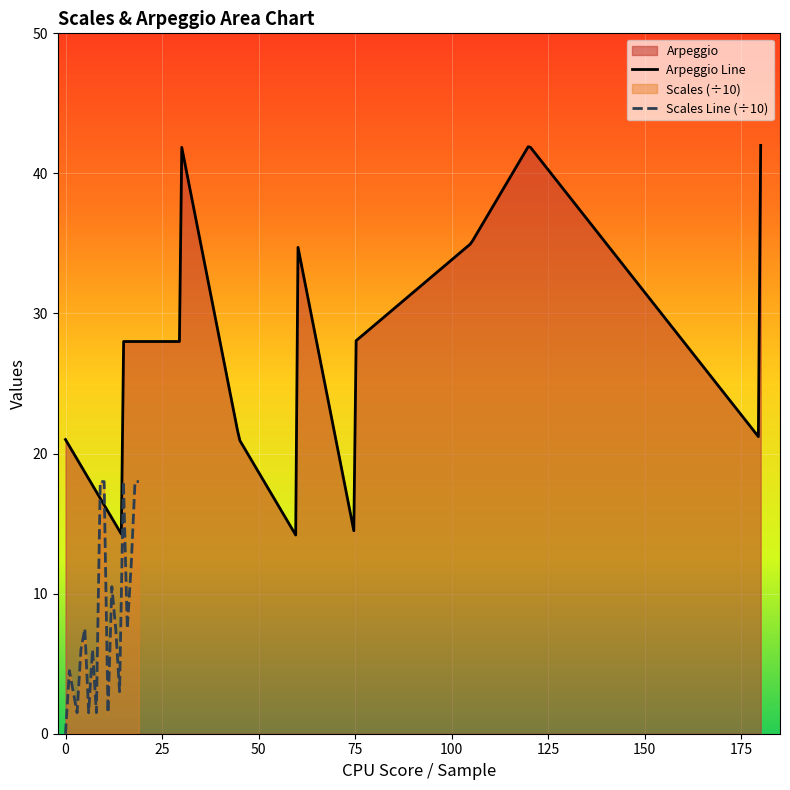

Which category has the highest value across all series?

180